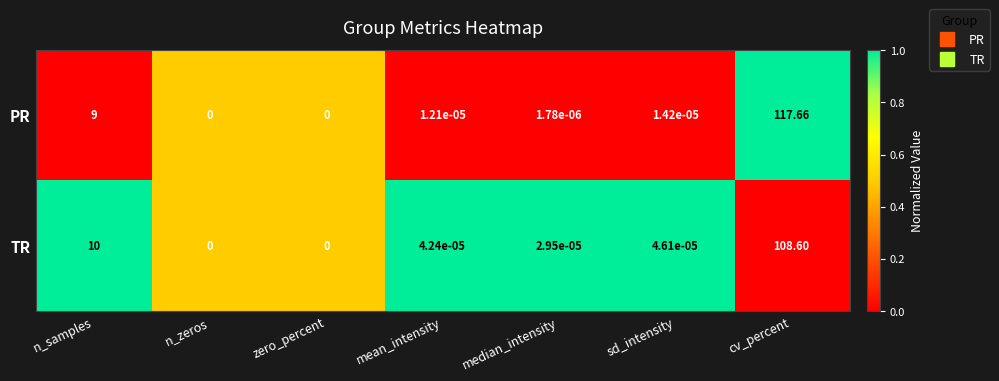

Where is TR nearest to the value 54?

n_samples